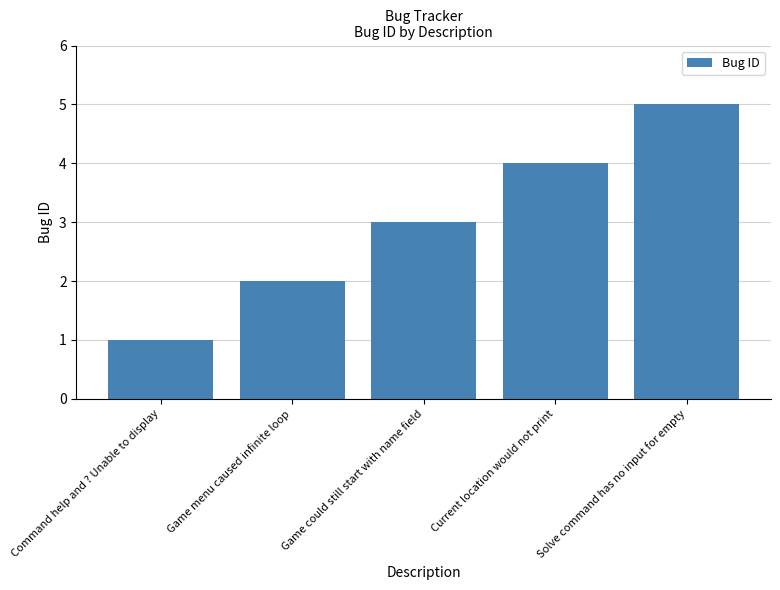

What position from the left is Game menu caused infinite loop?

2